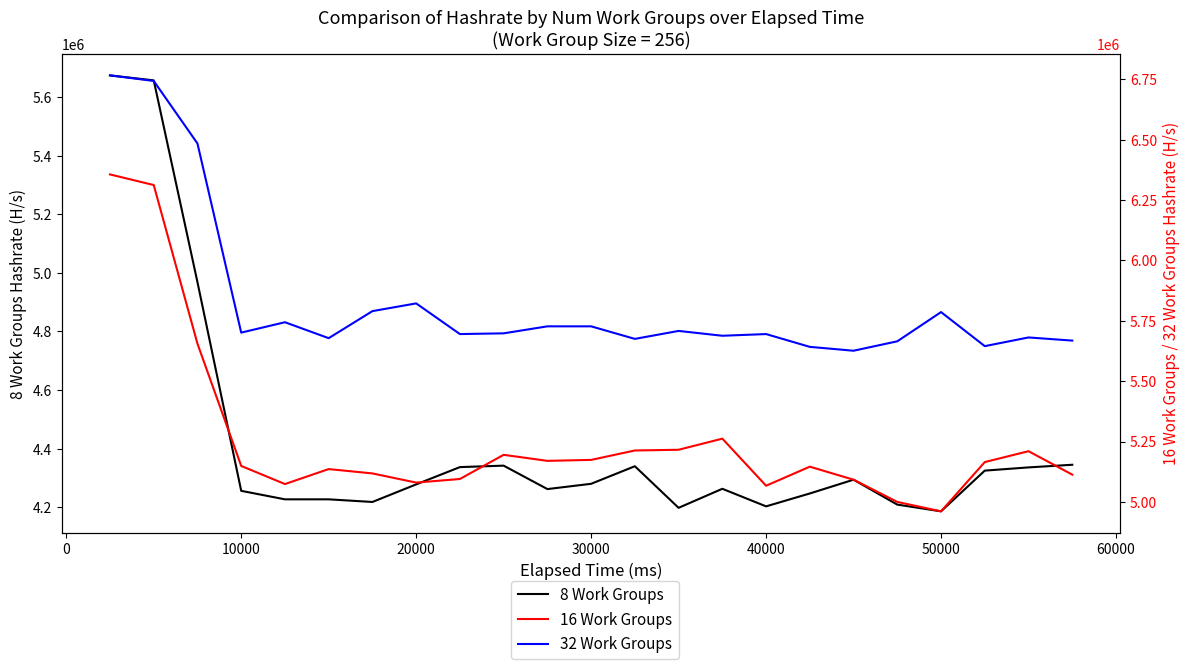

The value of 16 Work Groups at −10000 is 3971350. True or false?

False